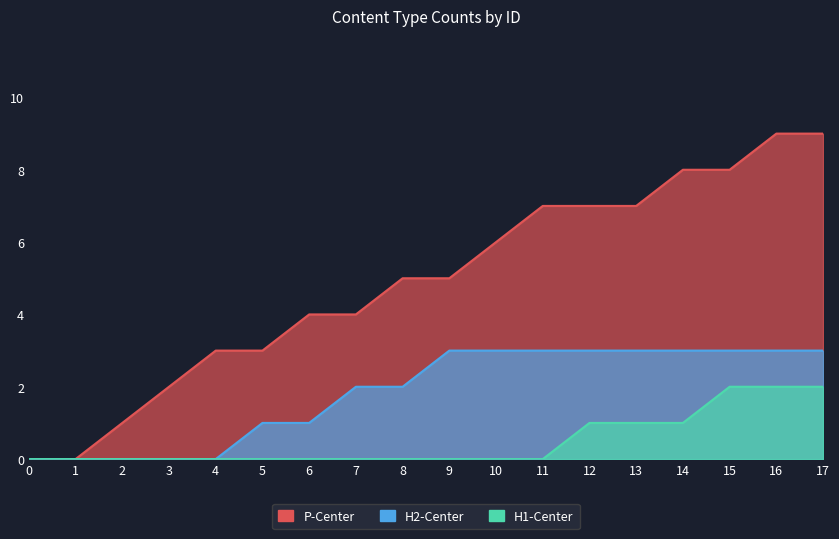

What value does the H2-Center series have at 13?

3